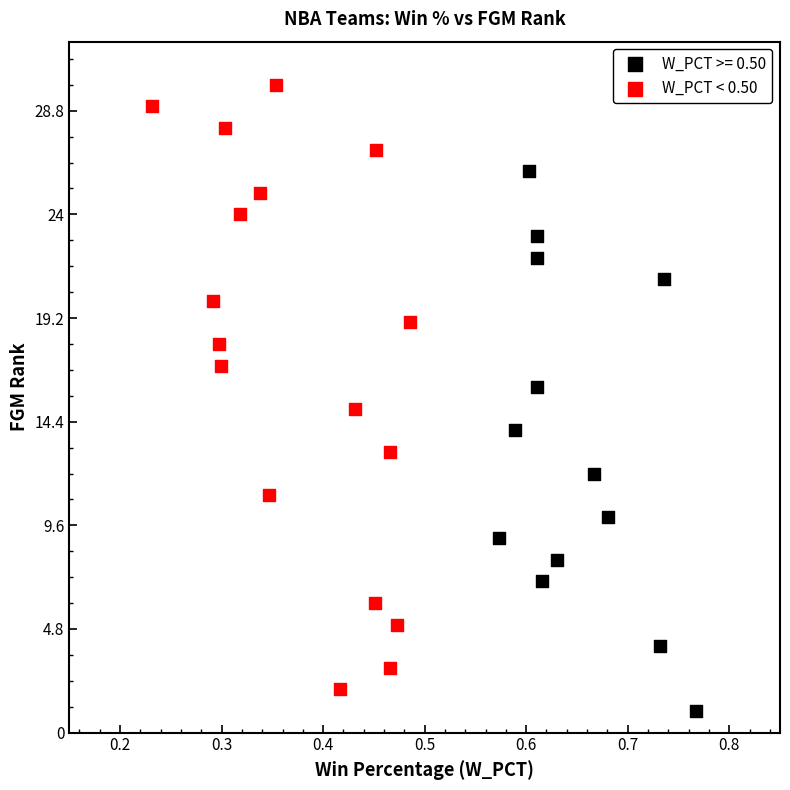

Which series has the widest spread of Y values?

W_PCT < 0.50